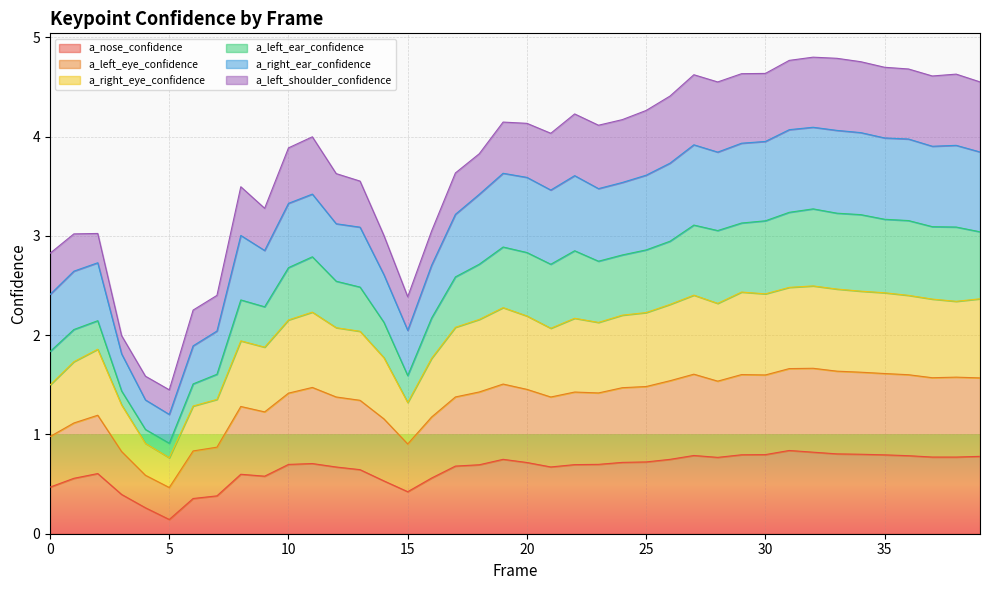

What is the maximum value for a_right_eye_confidence?

2.5